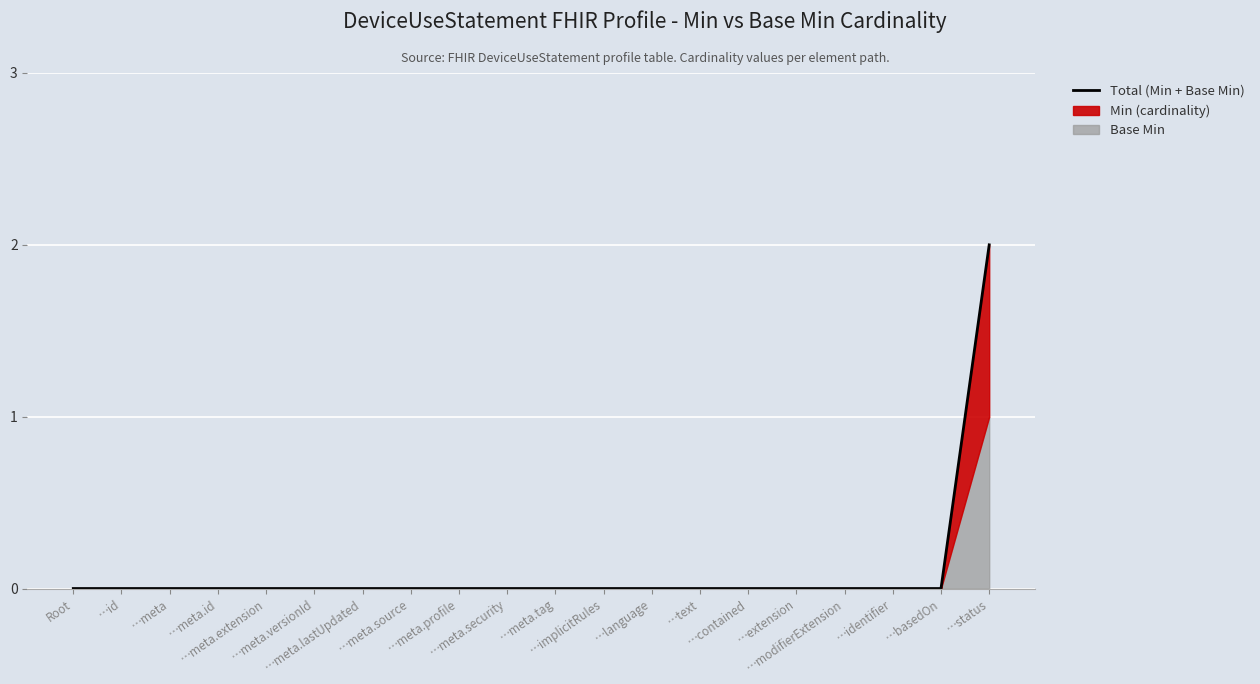

Rank the categories by value from highest to lowest.

…status, Root, …id, …meta, …meta.id, …meta.extension, …meta.versionId, …meta.lastUpdated, …meta.source, …meta.profile, …meta.security, …meta.tag, …implicitRules, …language, …text, …contained, …extension, …modifierExtension, …identifier, …basedOn